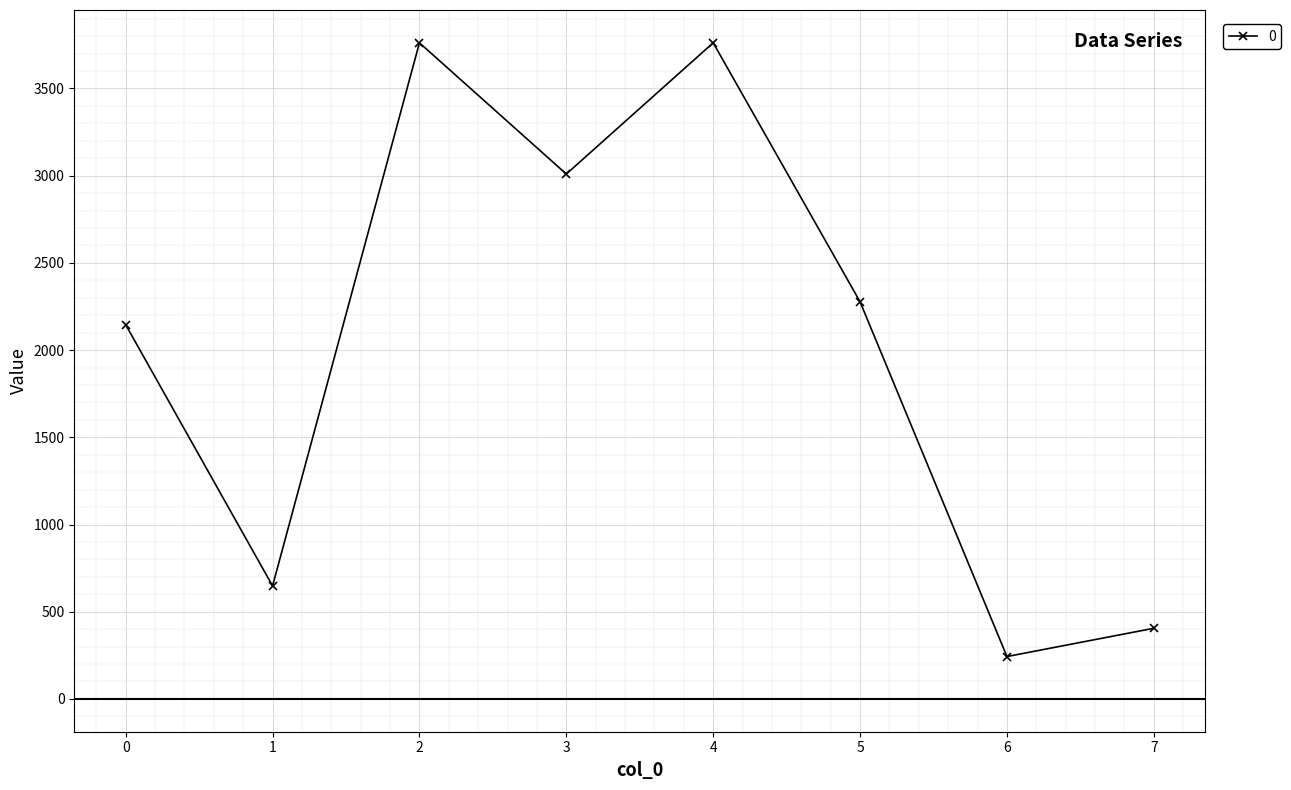

At which label does the data first exceed 2277?

2